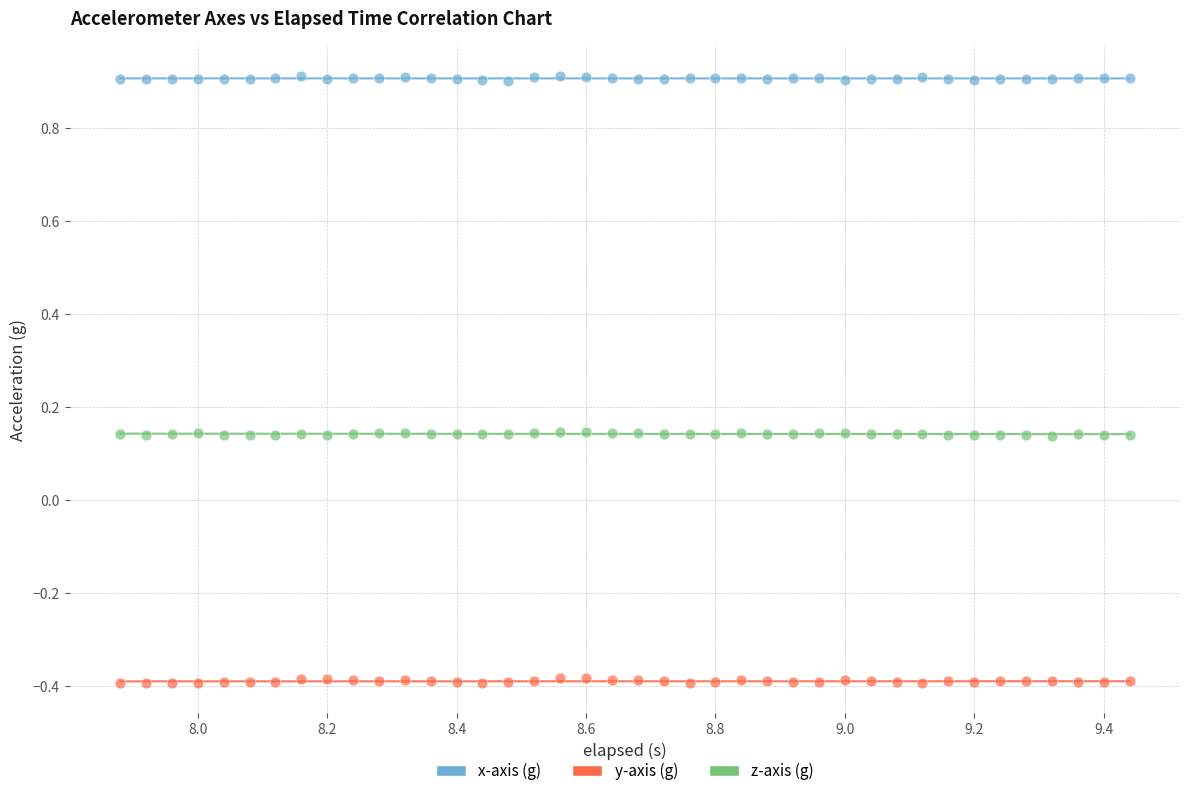

Which series reaches the minimum Y coordinate?

y-axis (g)